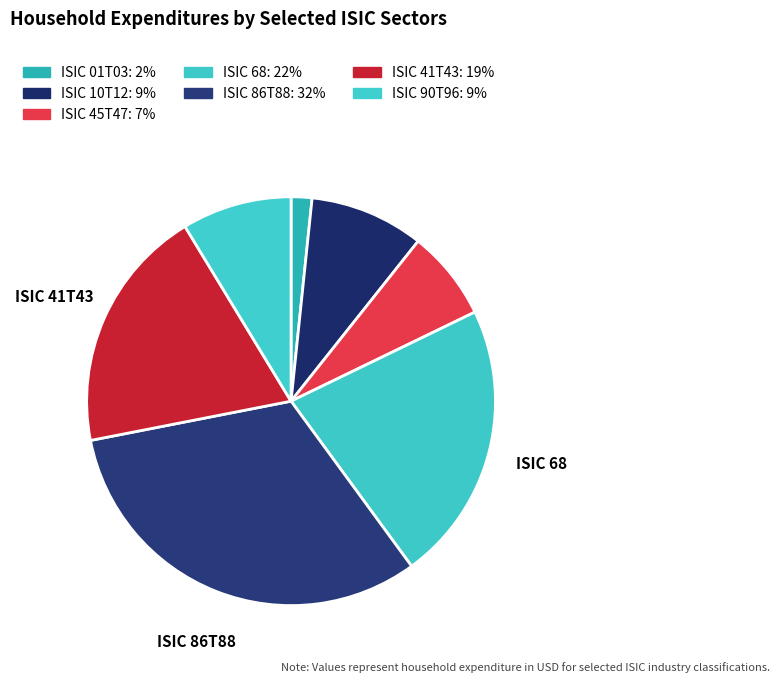

Which has a higher value, ISIC 10T12 or ISIC 90T96?

ISIC 10T12